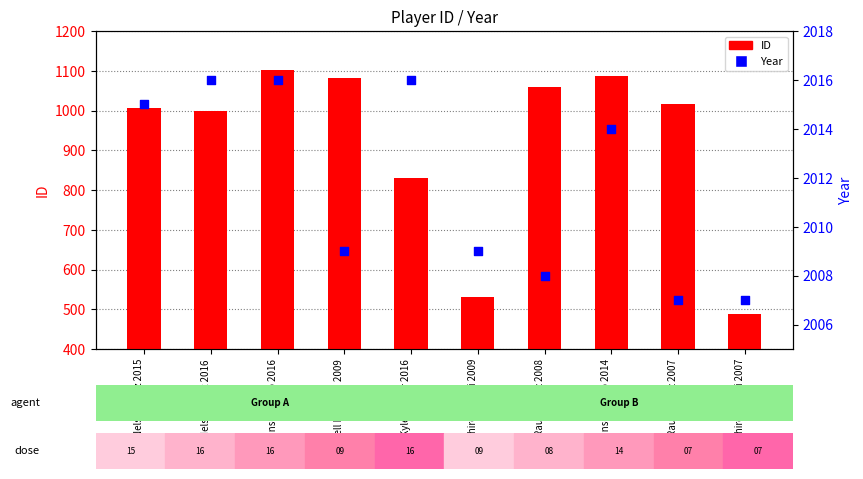

At which category is the sum across all series the highest?

Robinson Cano 2016